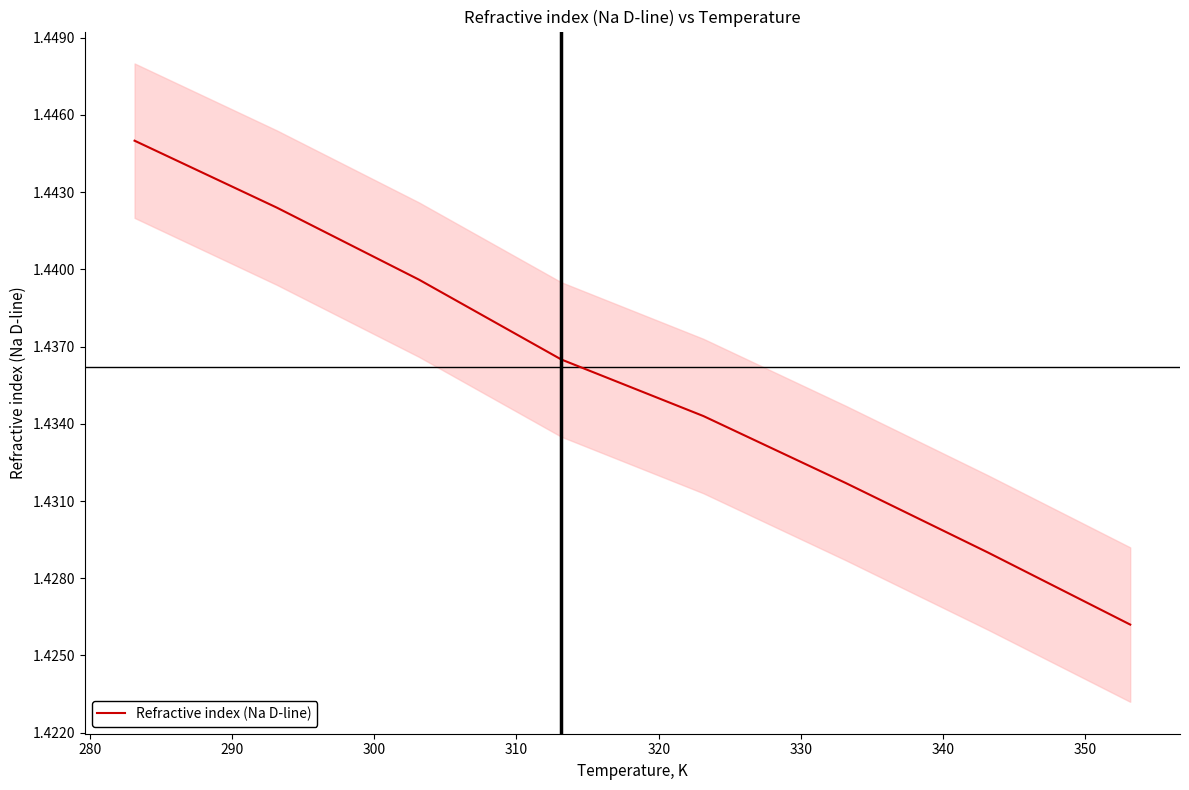

Reading right to left, list all the values displayed in this chart.

1.4	1.4	1.4	1.4	1.4	1.4	1.4	1.4	1.4